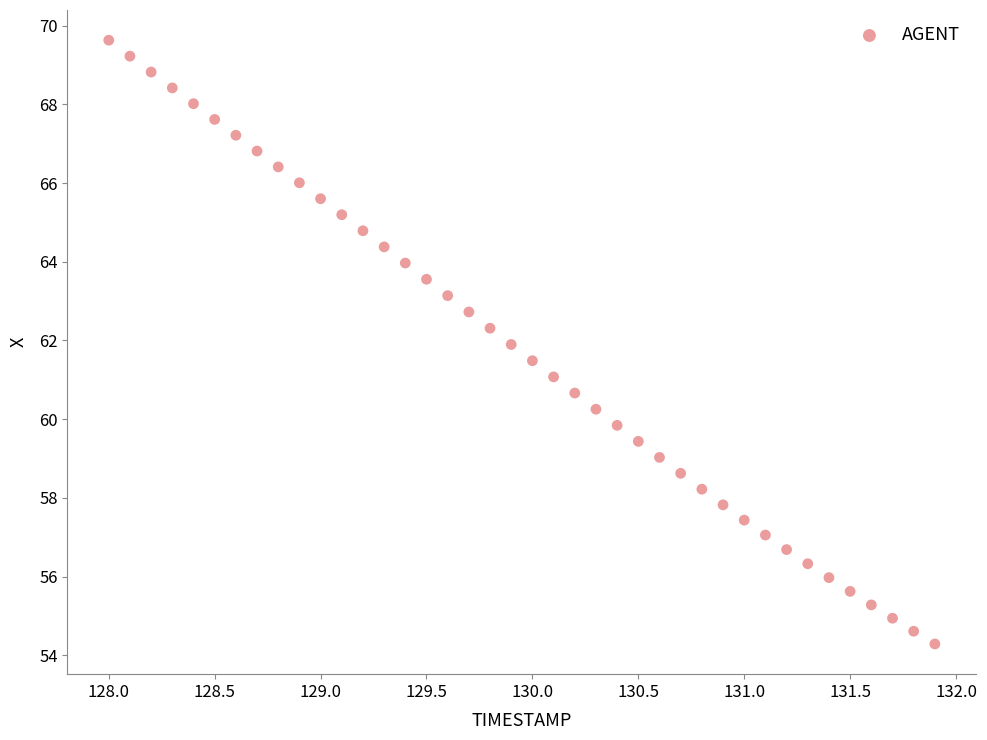

What is the range of X values (max minus min)?

3.9